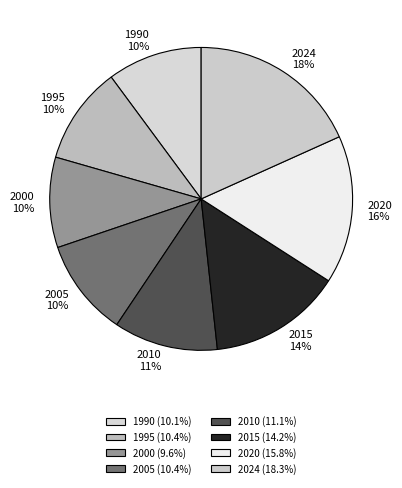

To the nearest percent, what portion does 2024 represent?

18%